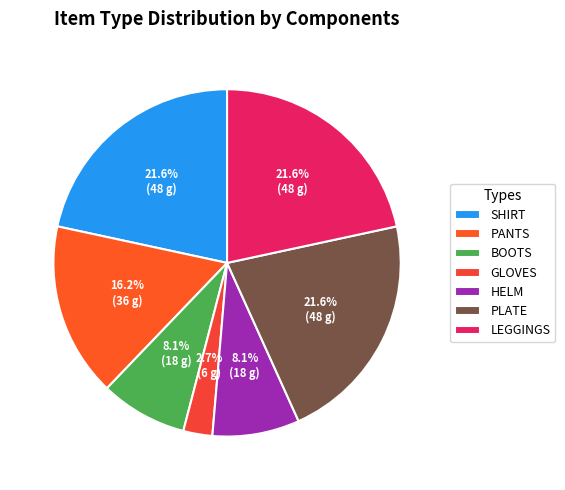

Which category has the smallest portion of the pie?

GLOVES